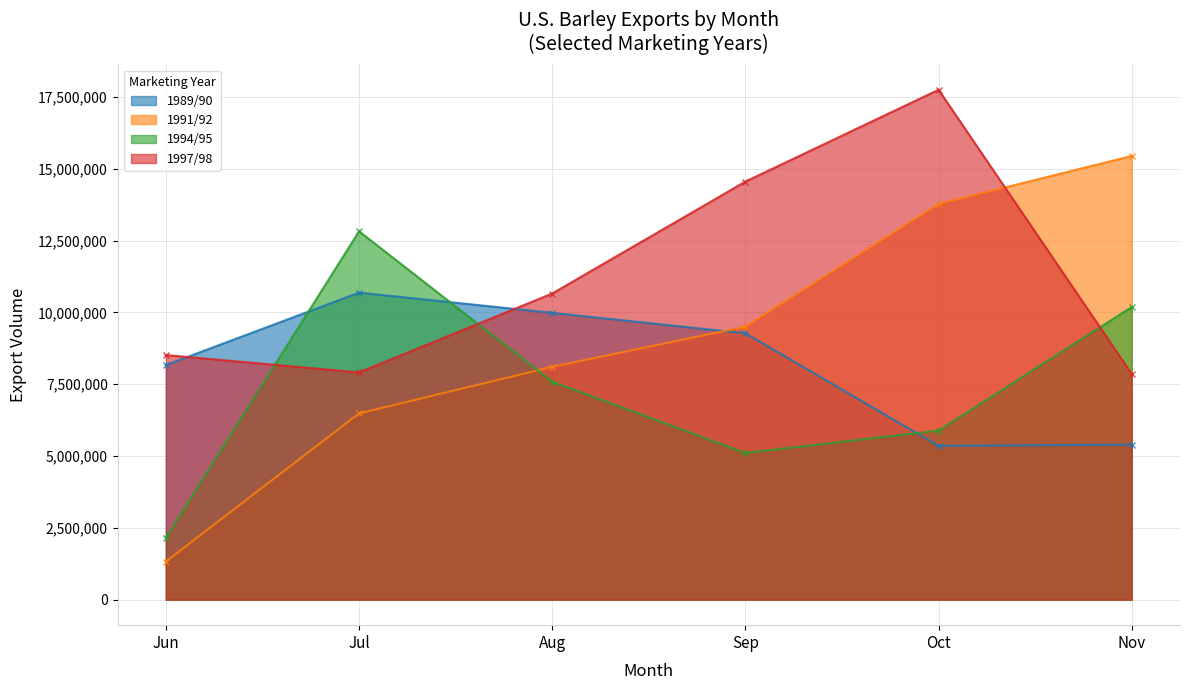

At which category does 1997/98 reach its first local peak?

Oct